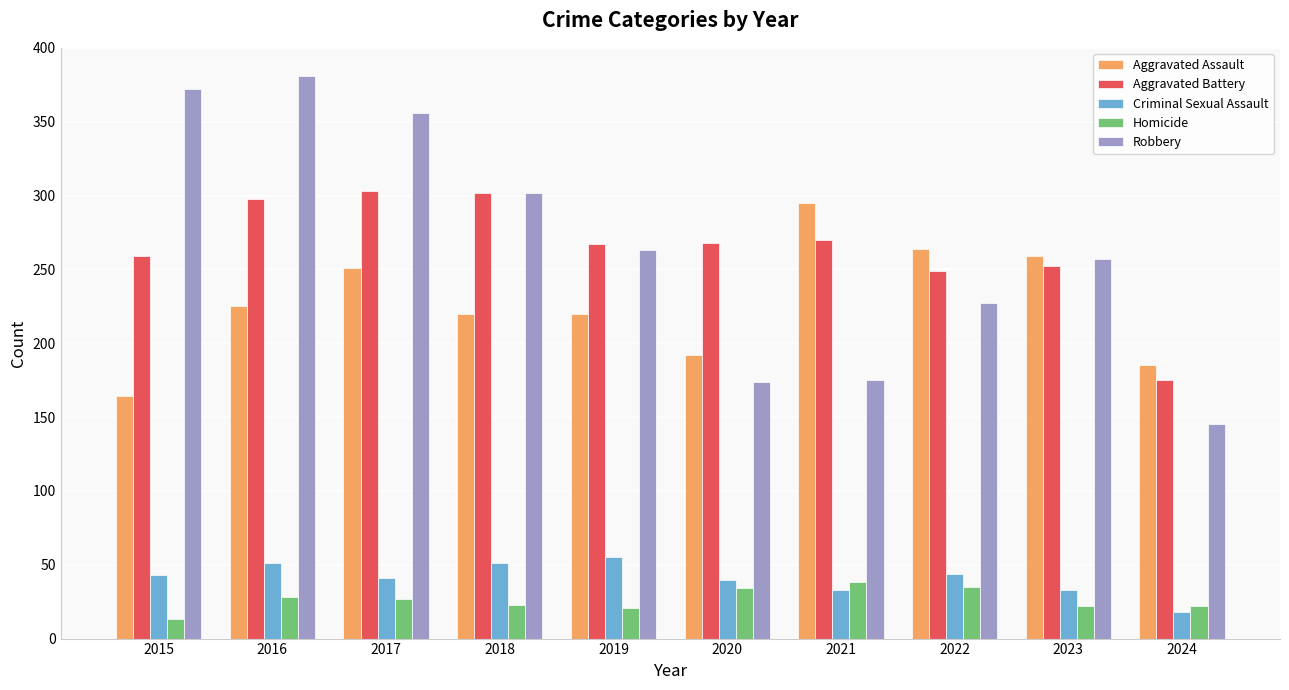

Which series has the widest spread of values?

Robbery